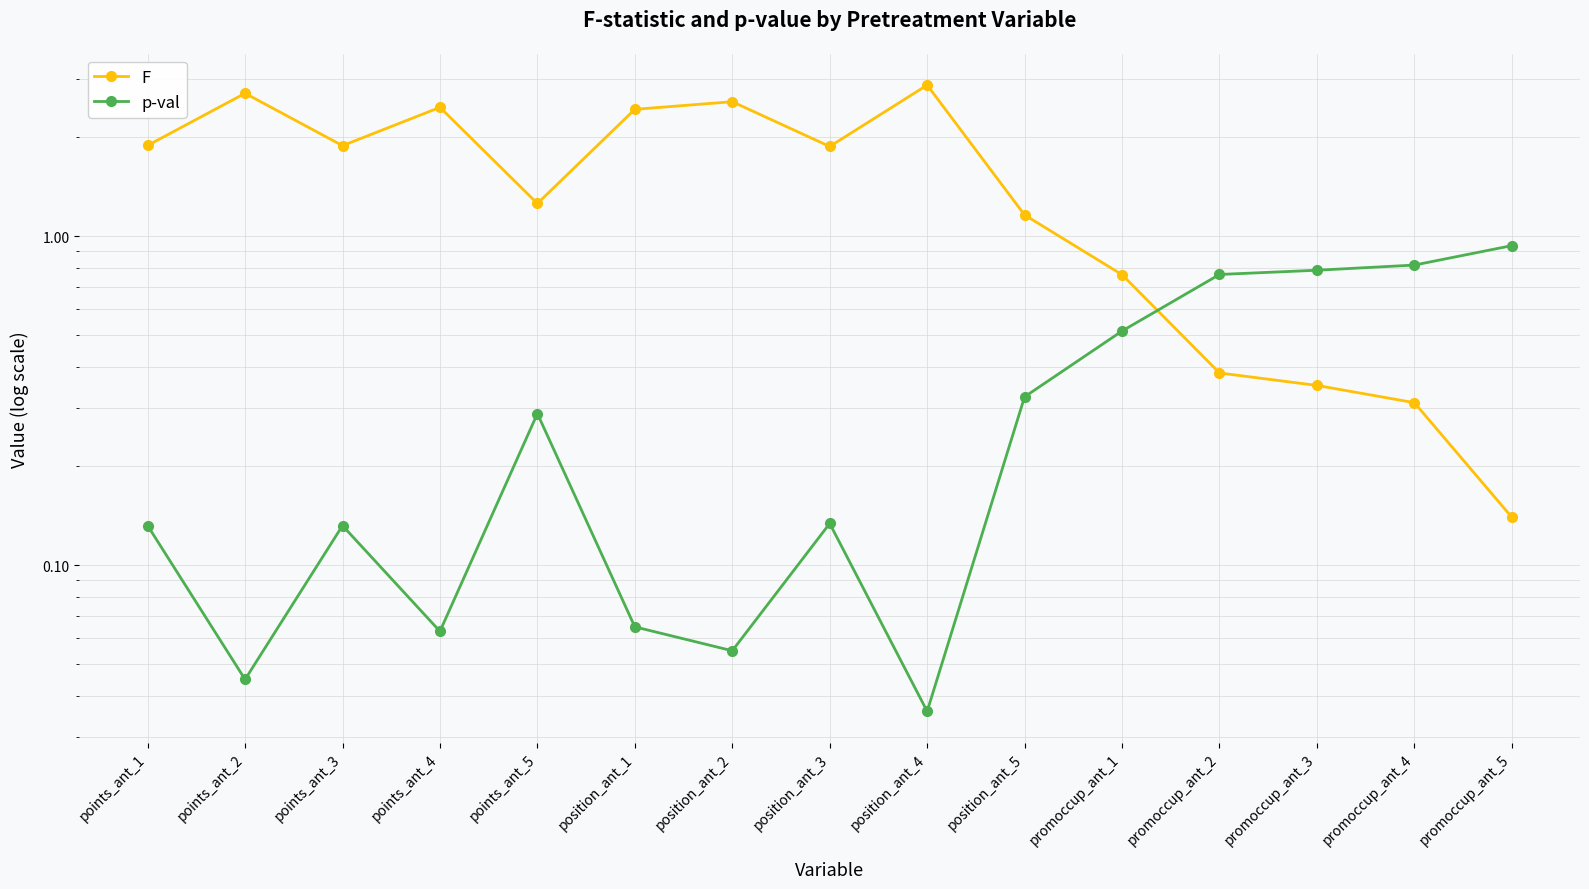

Where is the first local maximum for p-val?

points_ant_3